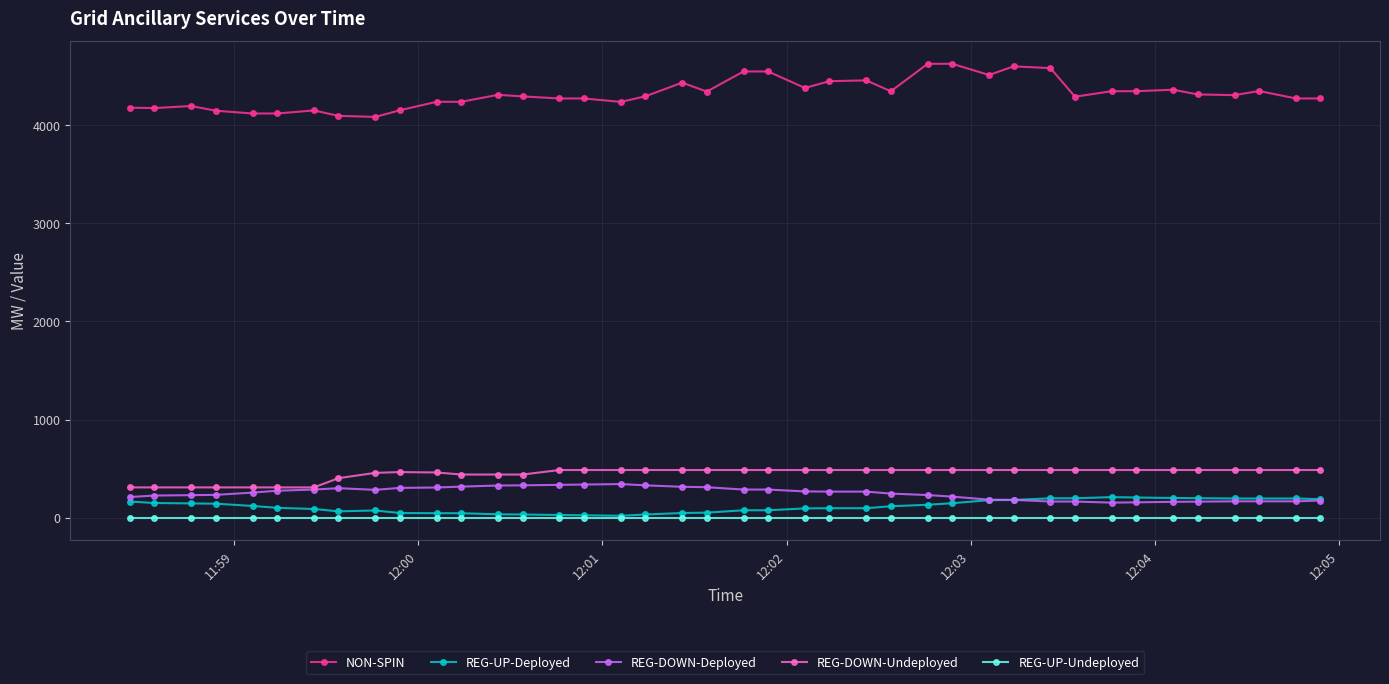

True or false: NON-SPIN and REG-DOWN-Undeployed intersect in this chart.

False